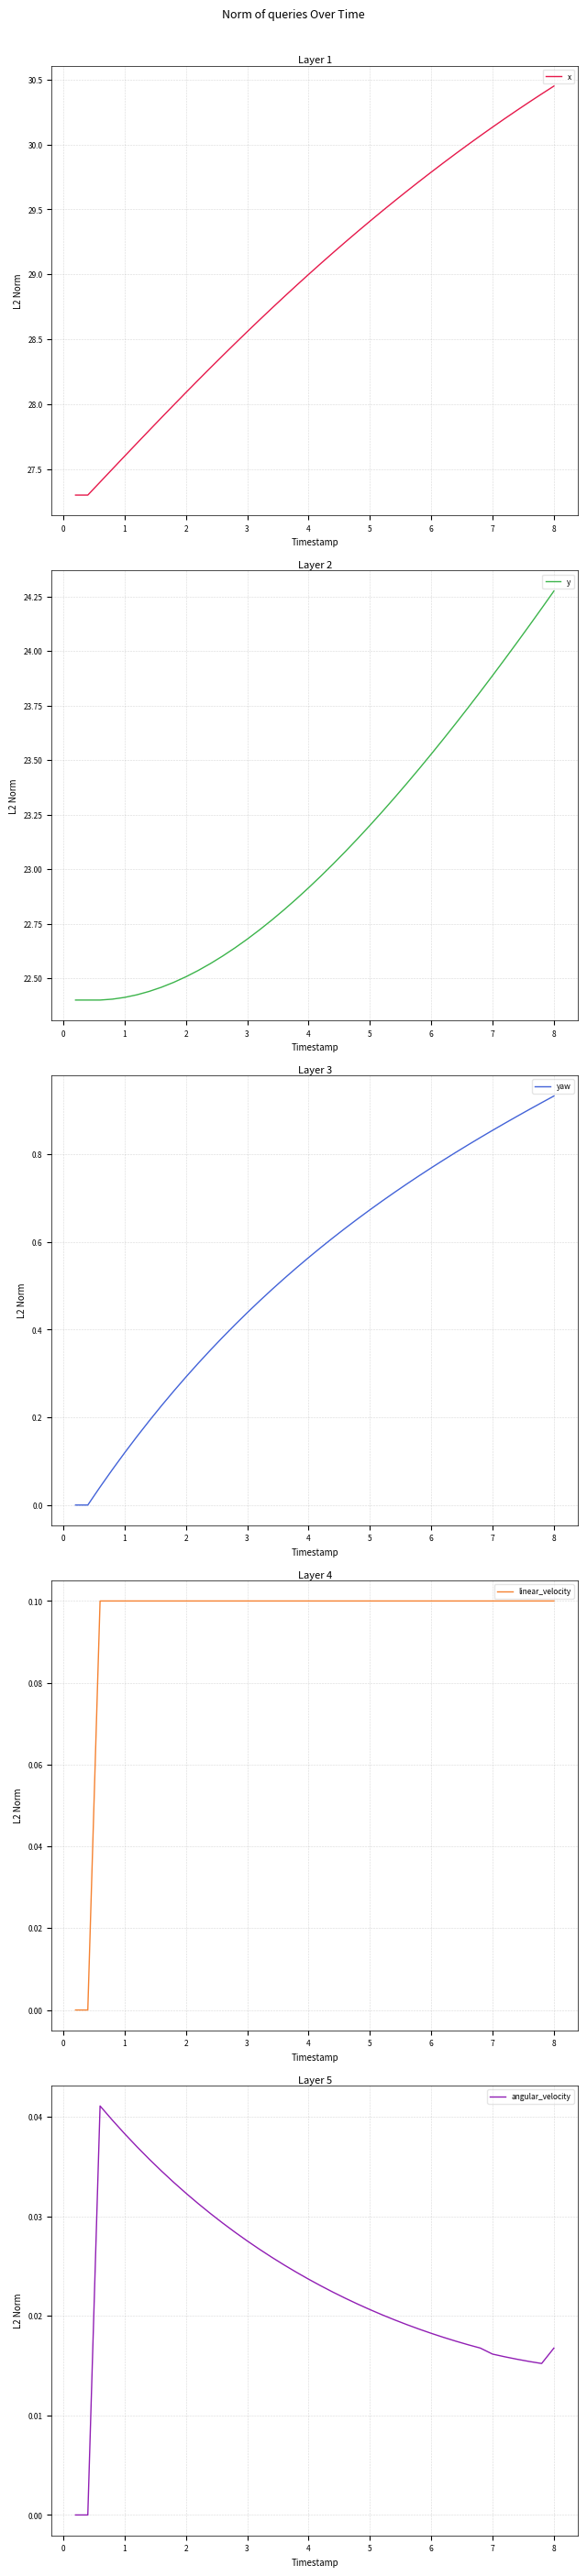

At which label does y reach its peak?

8